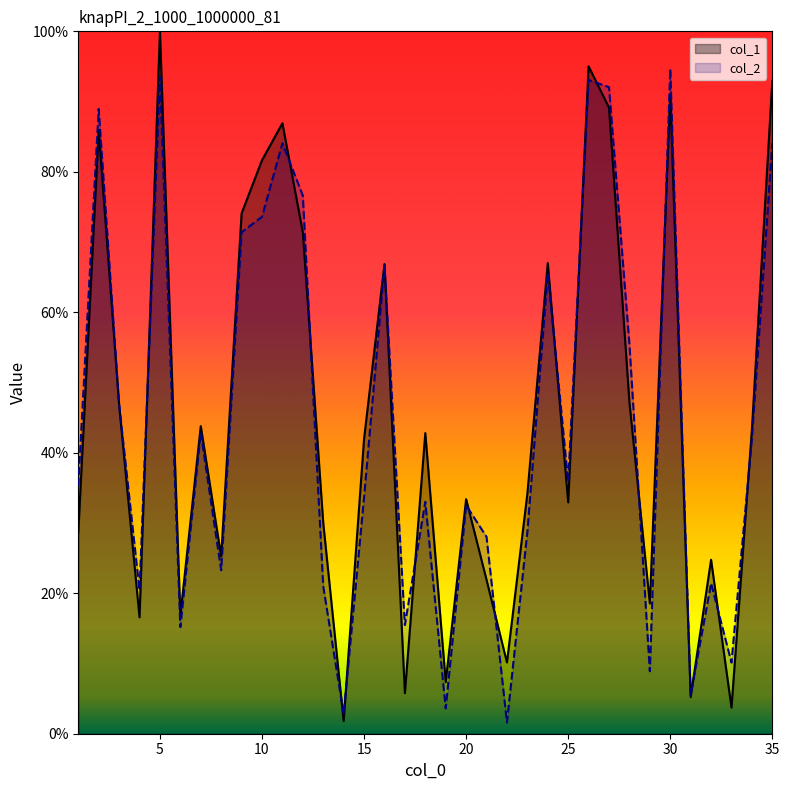

True or false: col_1 has more than 0 points higher than both neighbors.

True